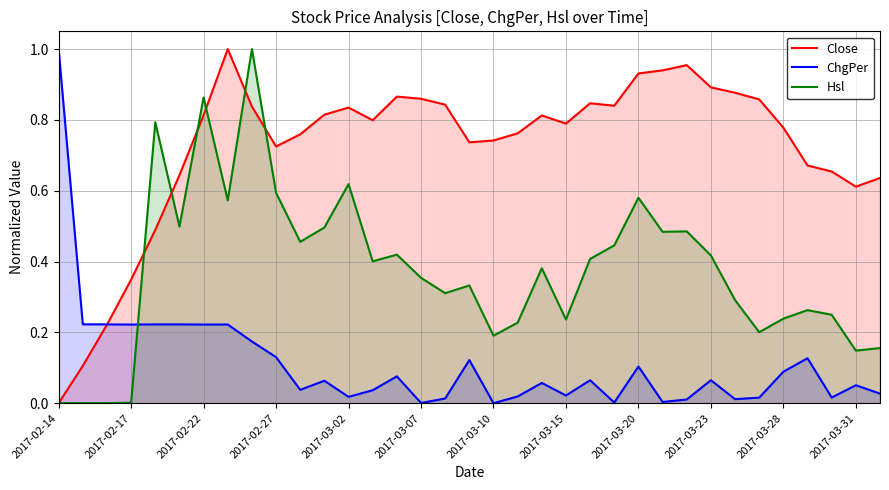

Which category has the highest value in the ChgPer series?

2017-02-14